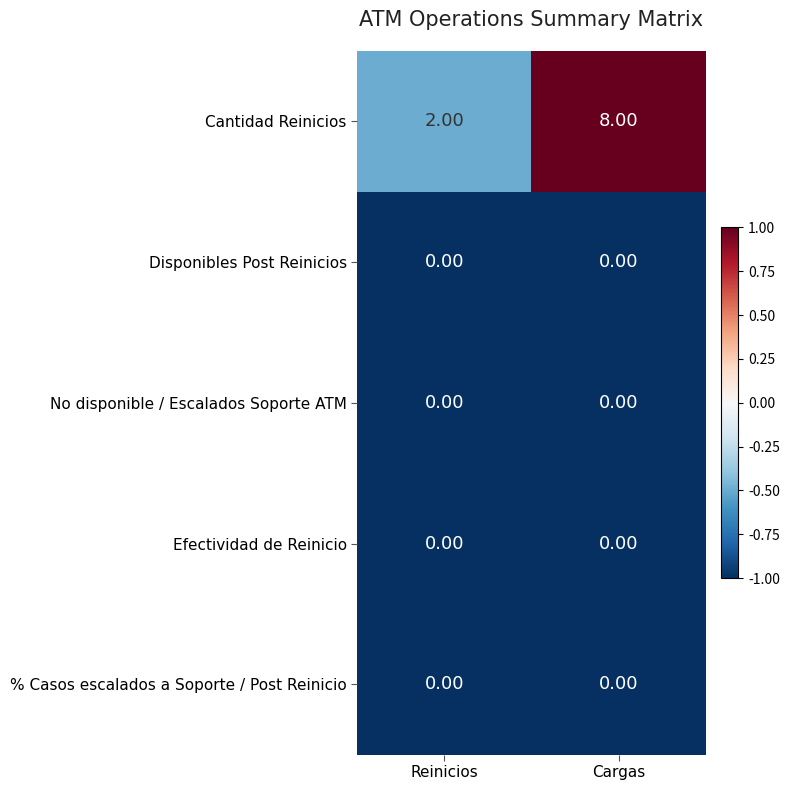

Which category has the lowest value in the Cantidad Reinicios series?

Reinicios